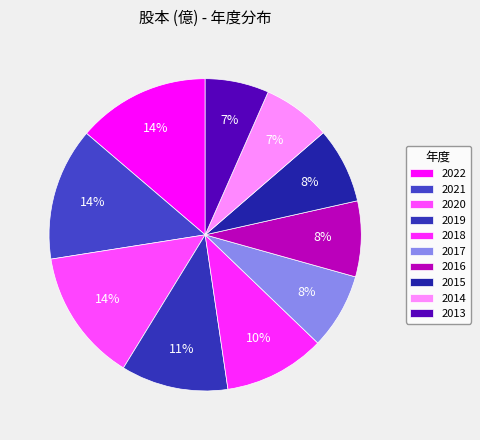

Approximately how many times larger is the value at 2013 compared to 2017?

0.8